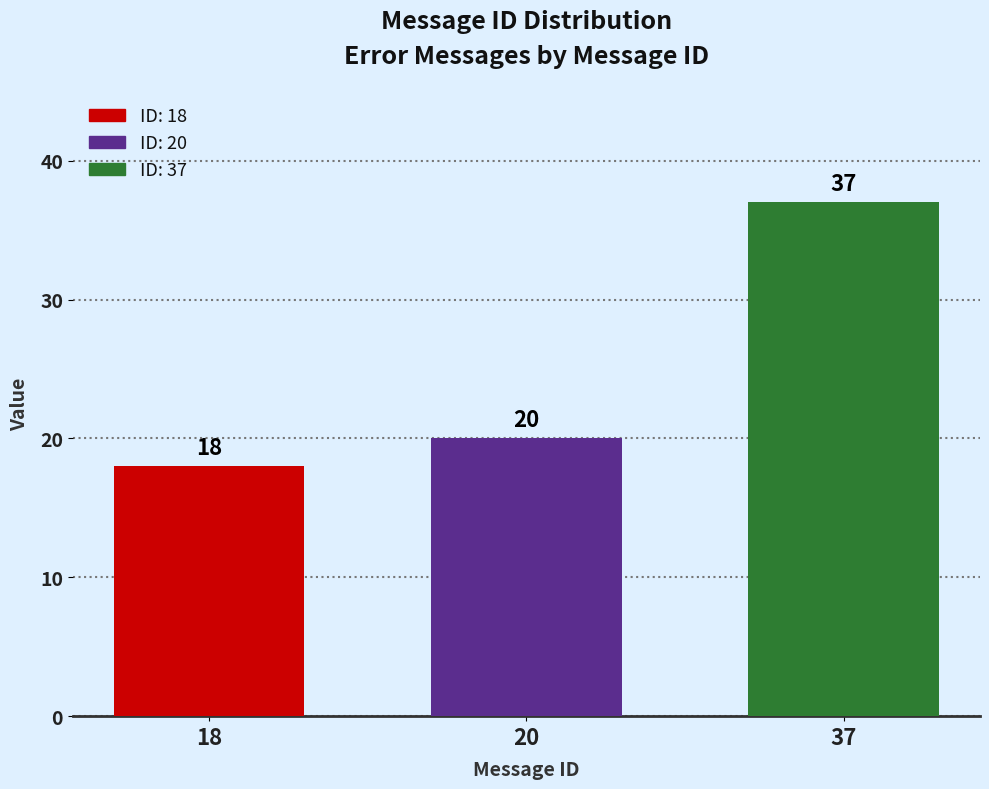

Which category has the highest value across all series?

37